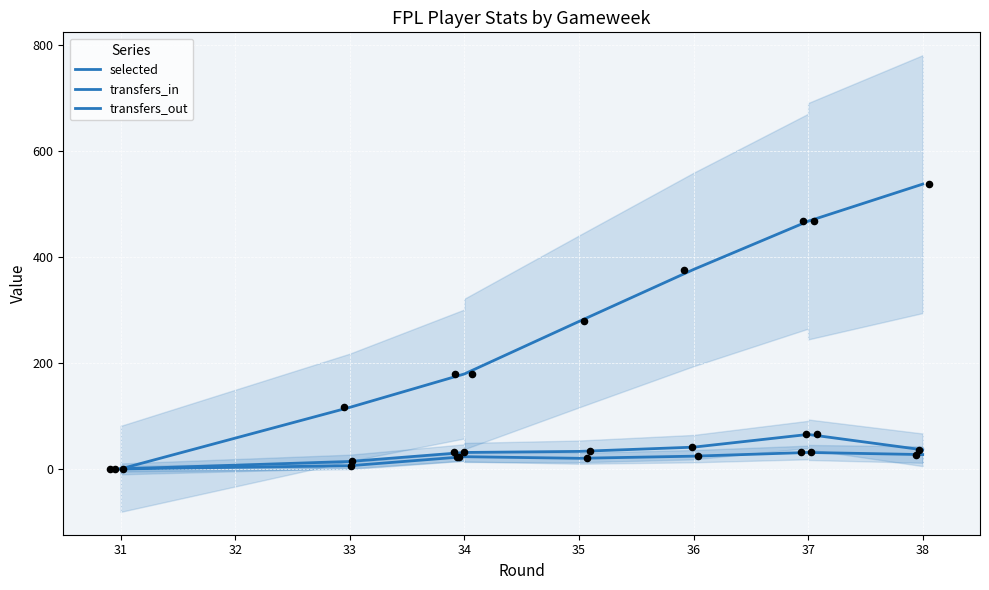

Which series has the largest total across all categories?

selected